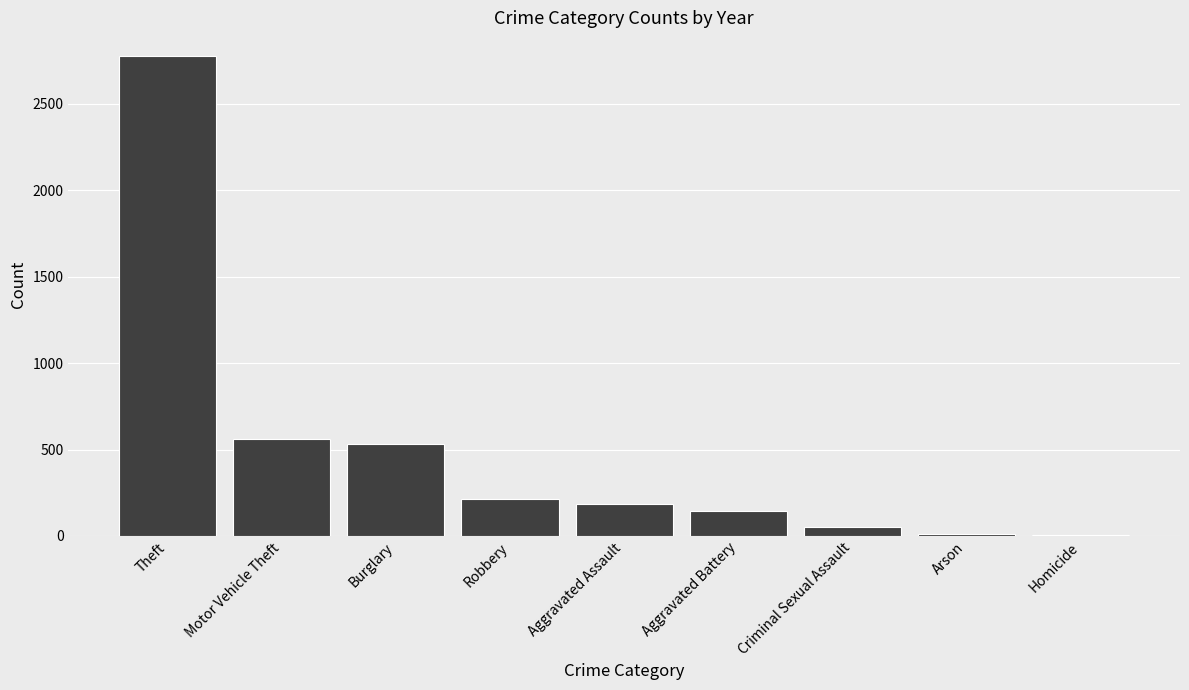

How many distinct data groups are displayed?

1